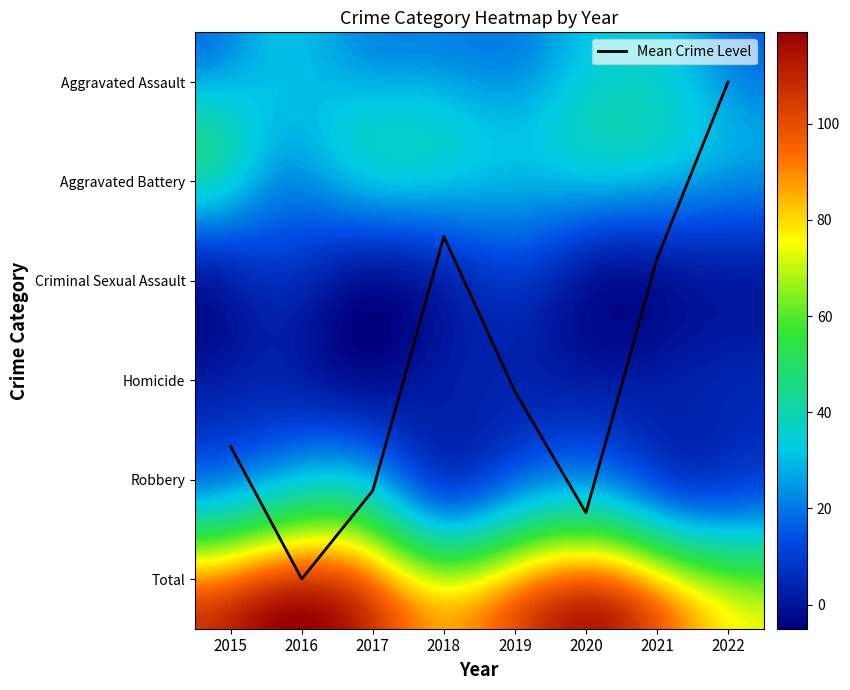

Does the chart have visible grid lines?

No